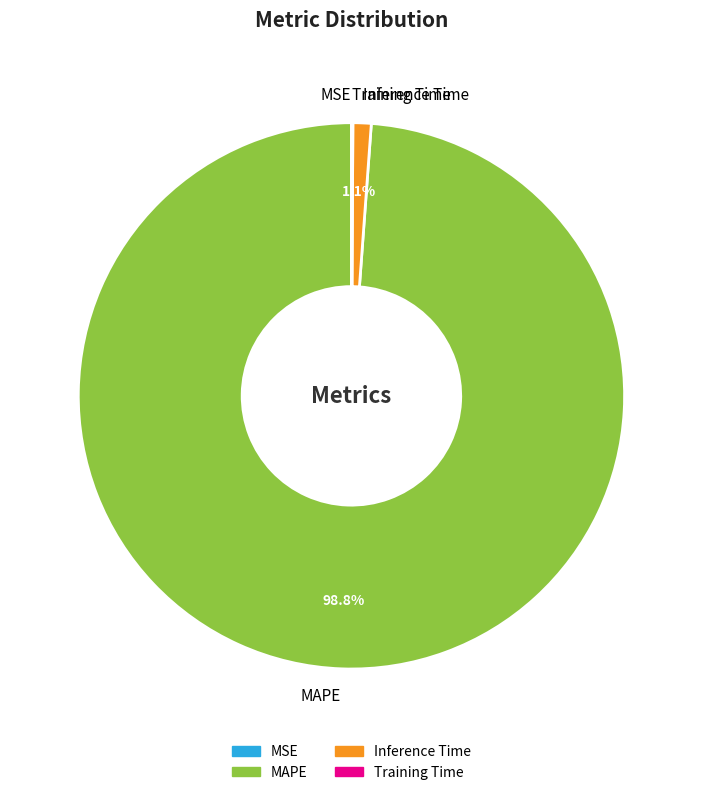

Is it true that MAPE is 99% of the pie?

True